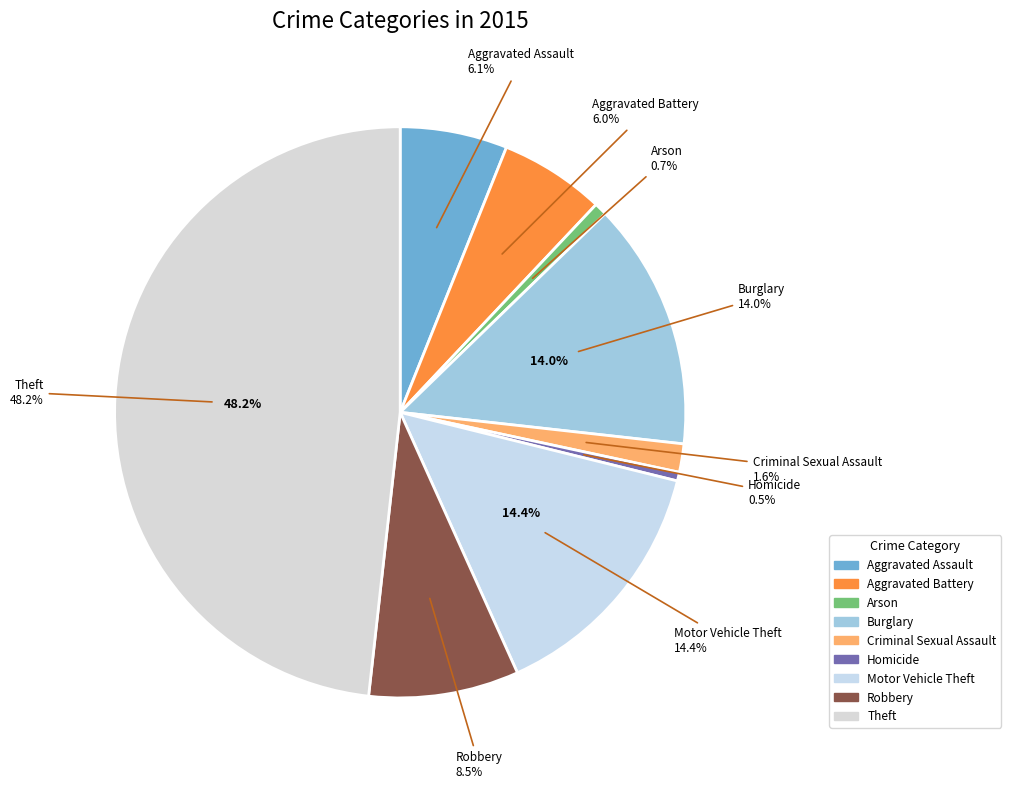

How many slices are in this pie chart?

9